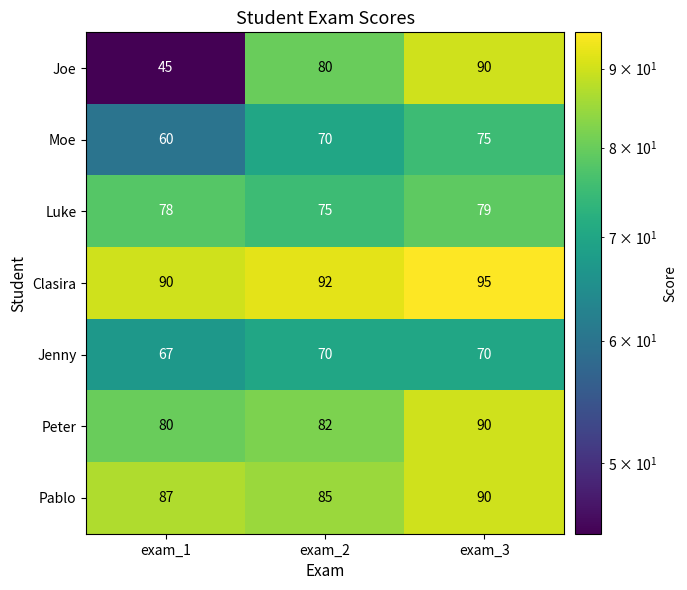

At which label is Luke closest to 77?

exam_1